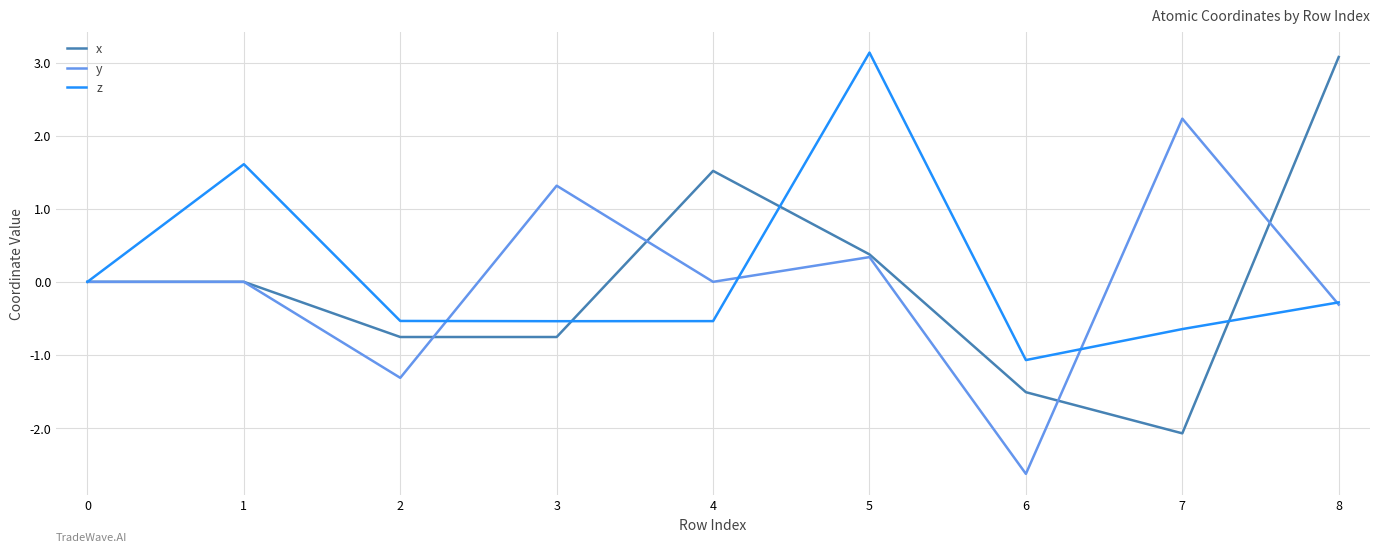

Between 1 and 6, which series saw the biggest shift?

z